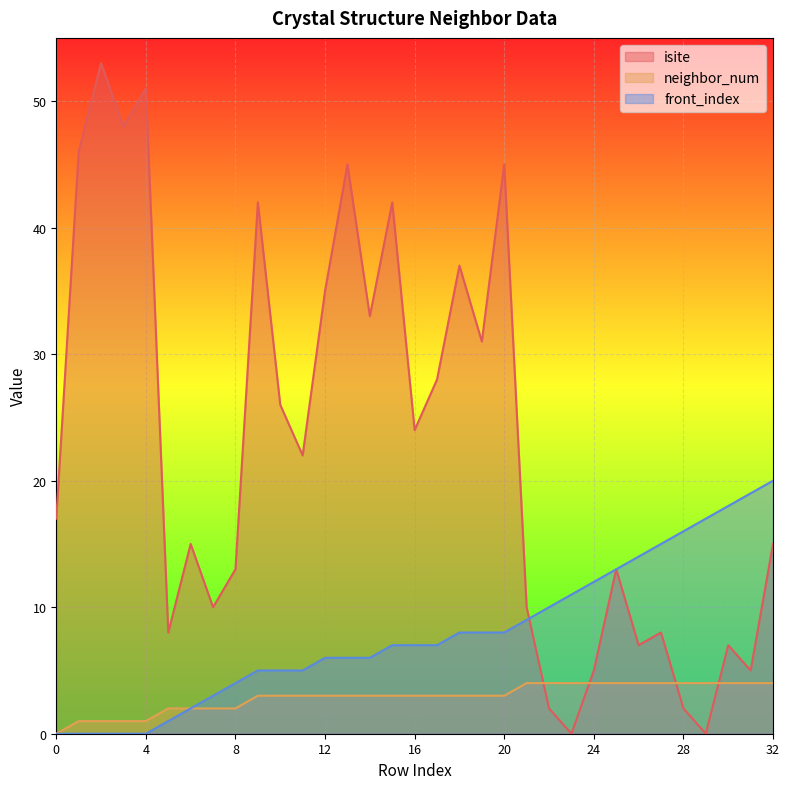

Which category has the lowest value across all series?

23